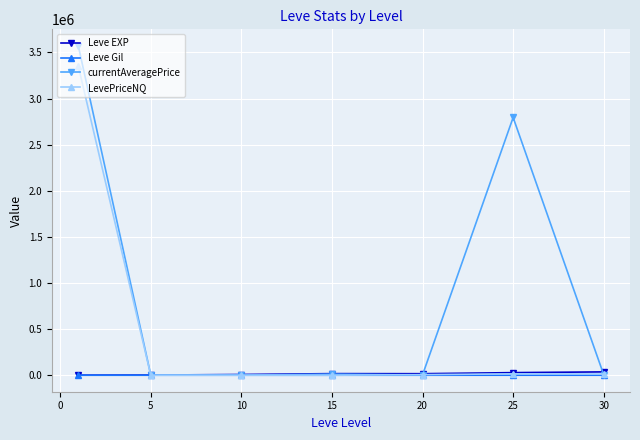

What is the maximum value shown in the chart?

3571881.5